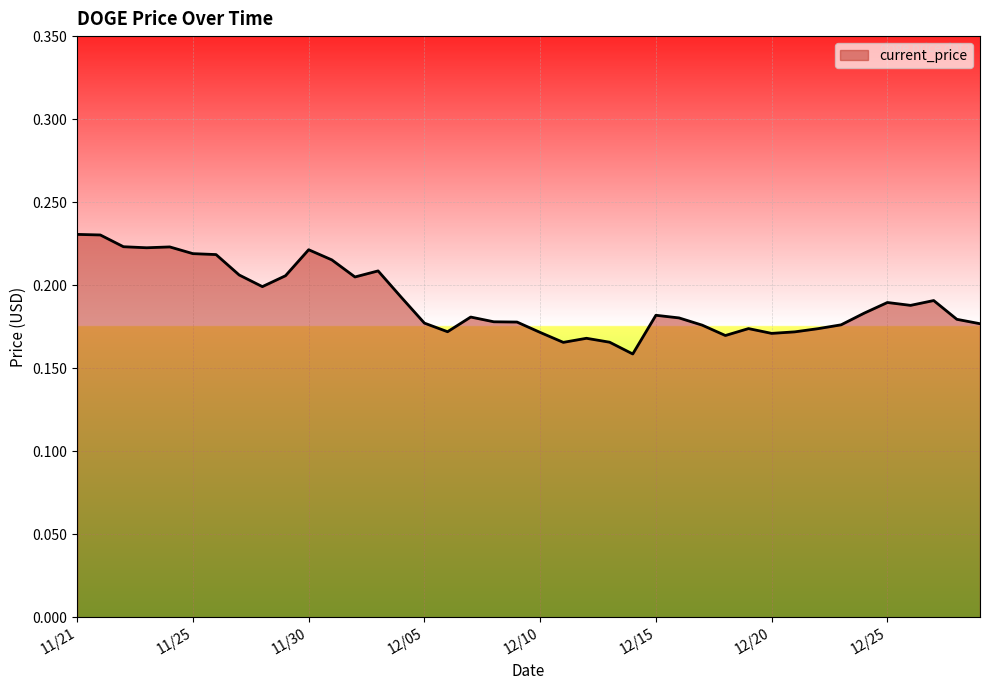

How many categories are shown in the chart?

40